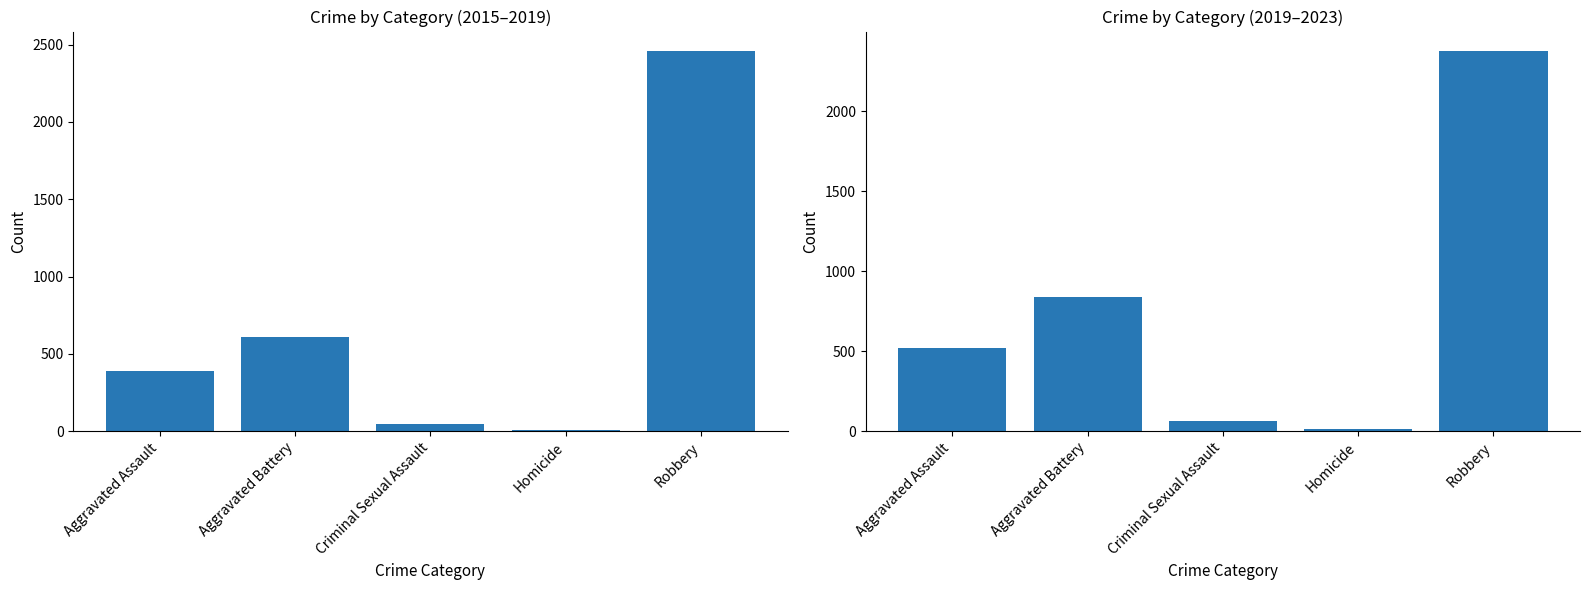

What is the approximate value of 2019-2023 Total at Aggravated Battery, to the nearest 50?

850